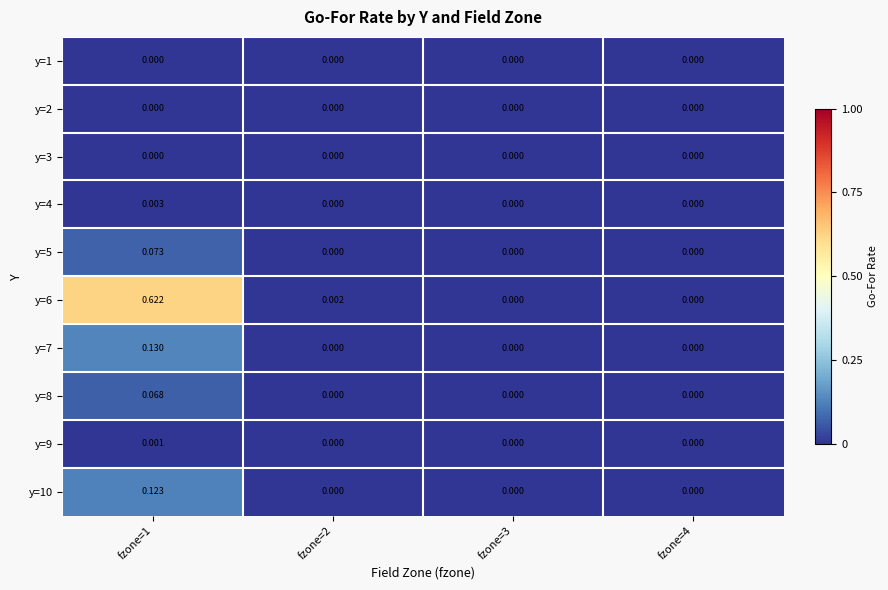

How many categories are shown in the chart?

4